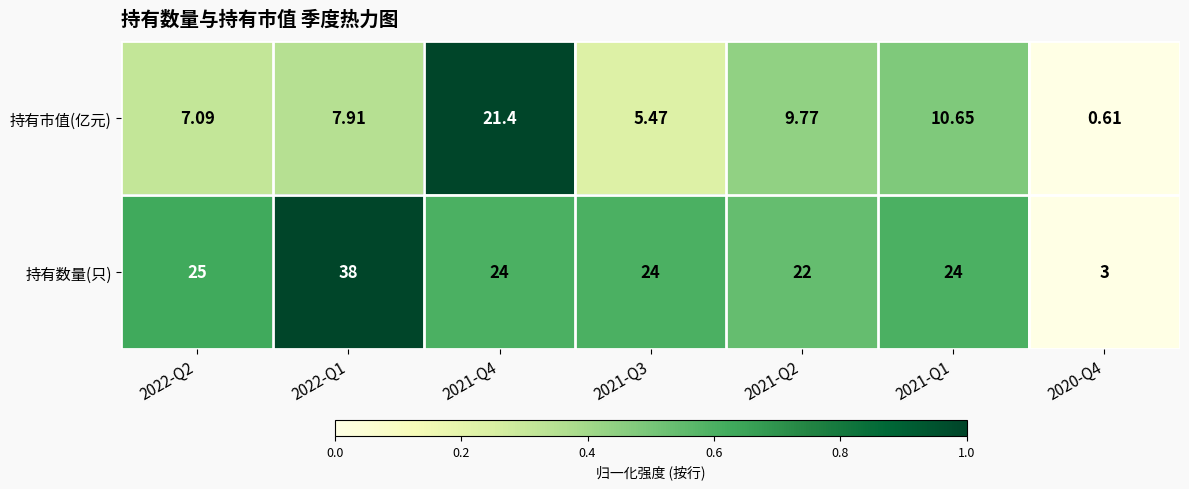

At which category is the sum across all series the highest?

2022-Q1